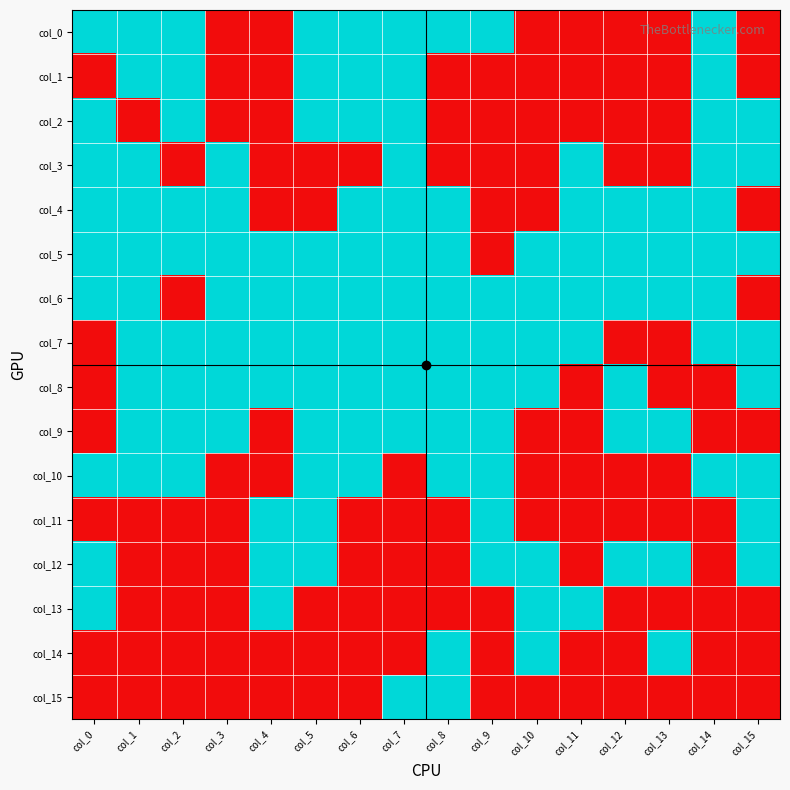

How many distinct data groups are displayed?

16